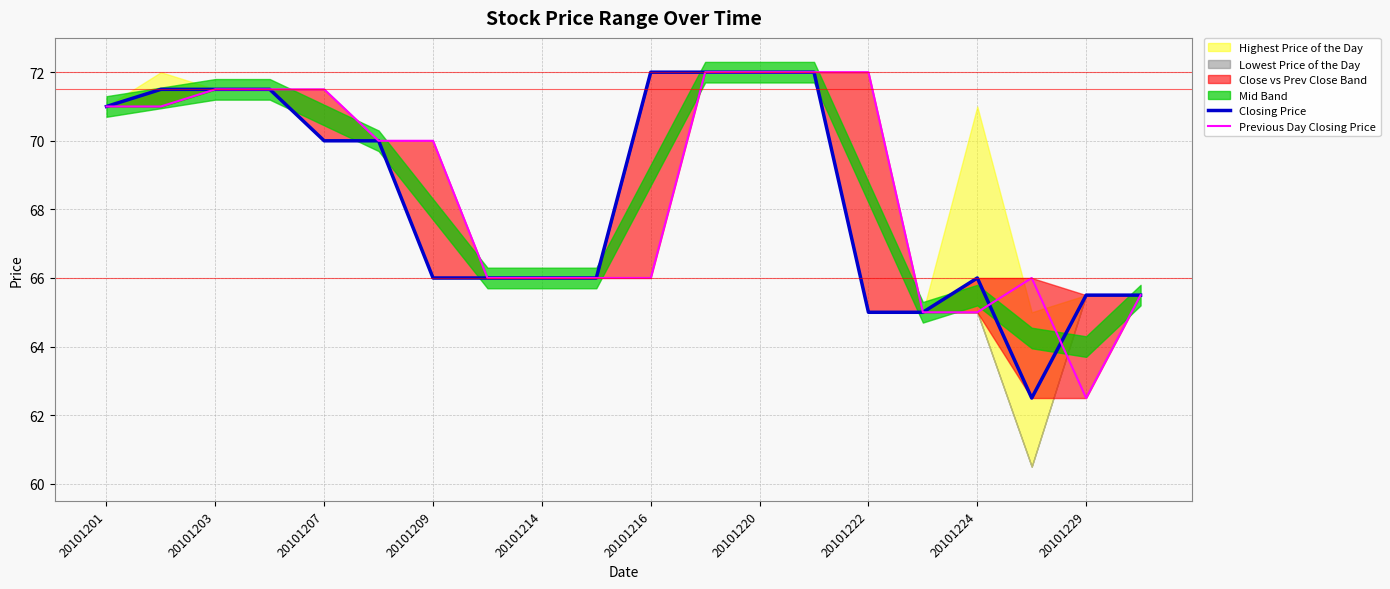

Where does the Previous Day Closing Price series first go above 70?

20101201